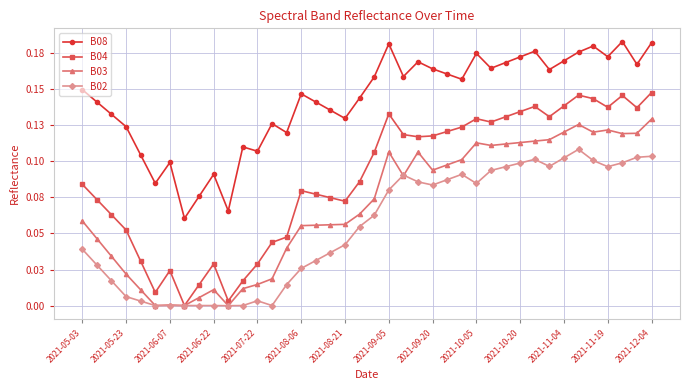

Is this an area chart (filled region under the line)?

No